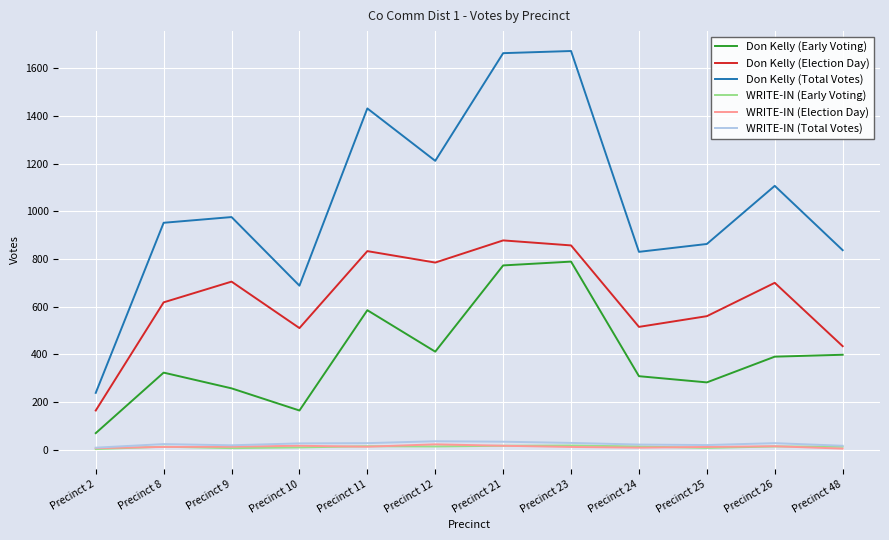

The WRITE-IN (Early Voting) series shows 14 at Precinct 11. True or false?

True